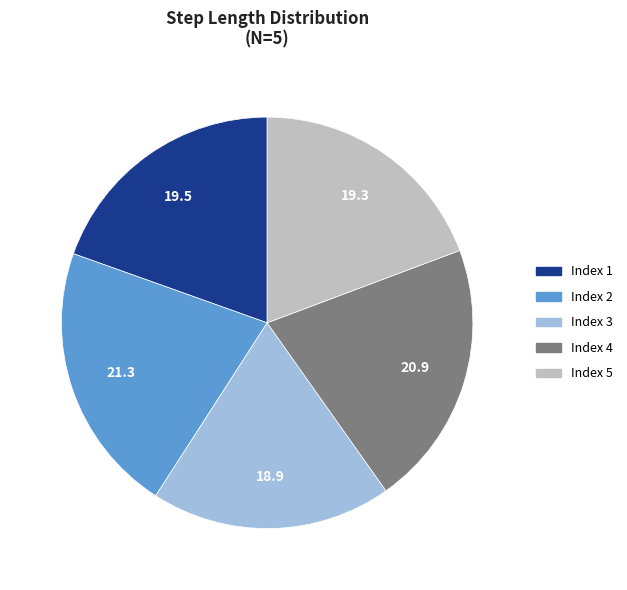

Is there any slice that represents more than half of the pie?

No